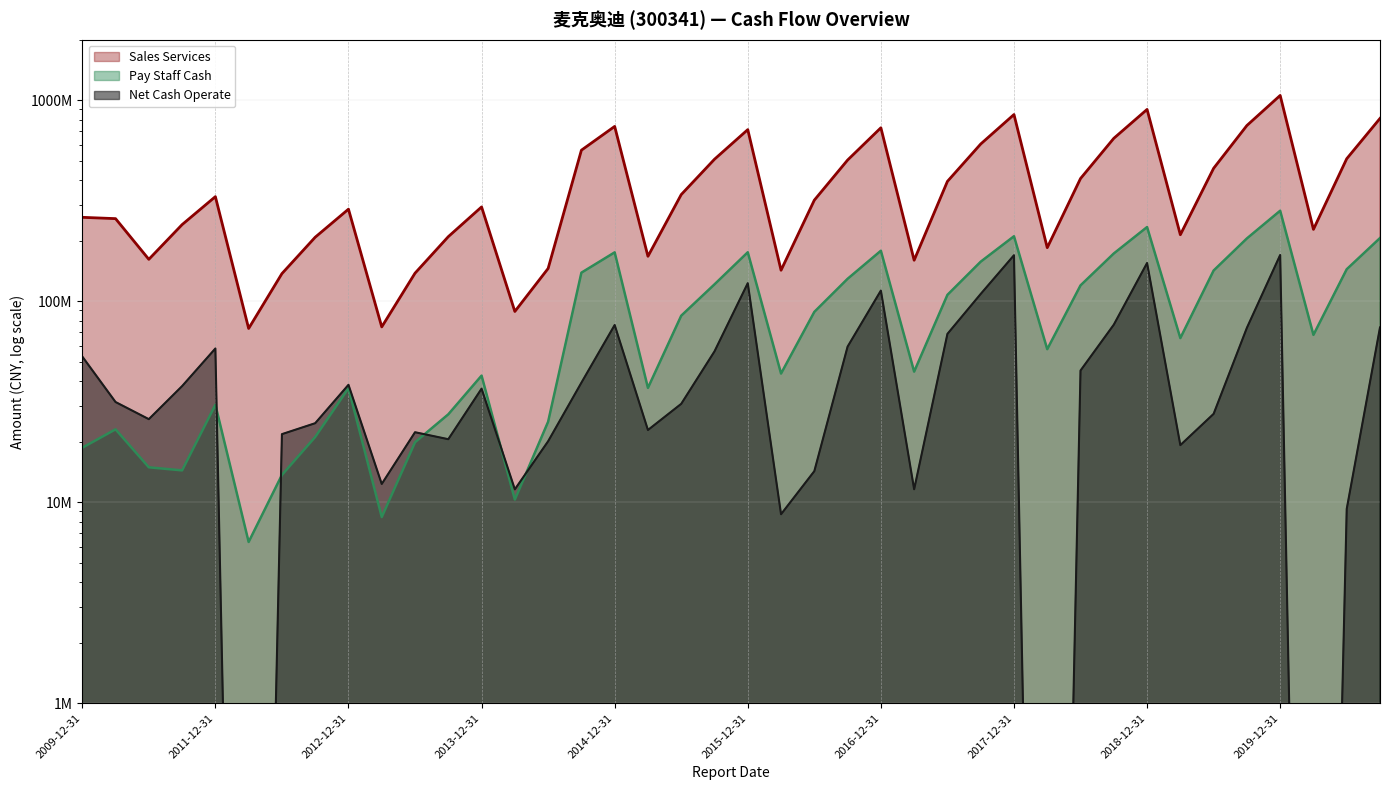

How many interior local peaks does the Net Cash Operate series have?

10